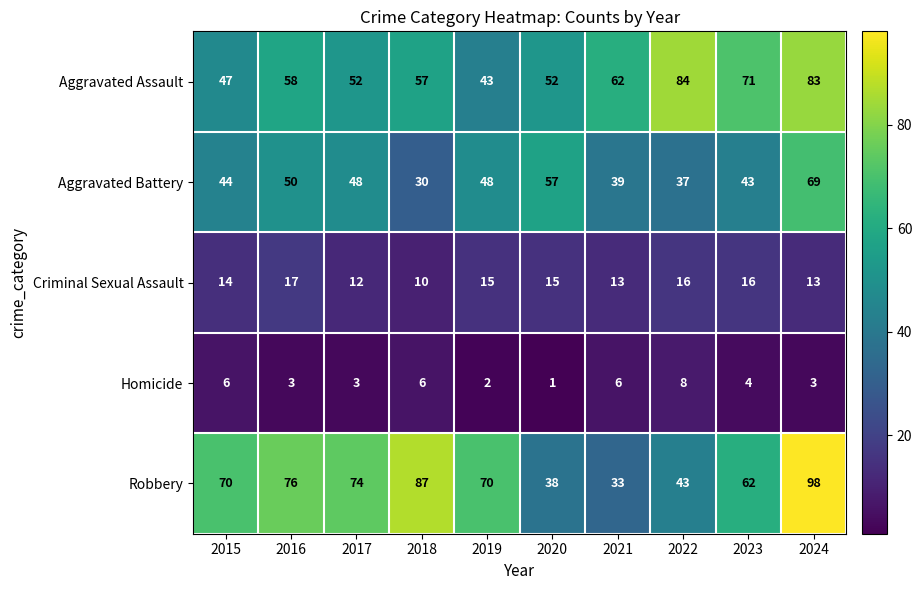

At which category does the chart reach its minimum across all series?

2020